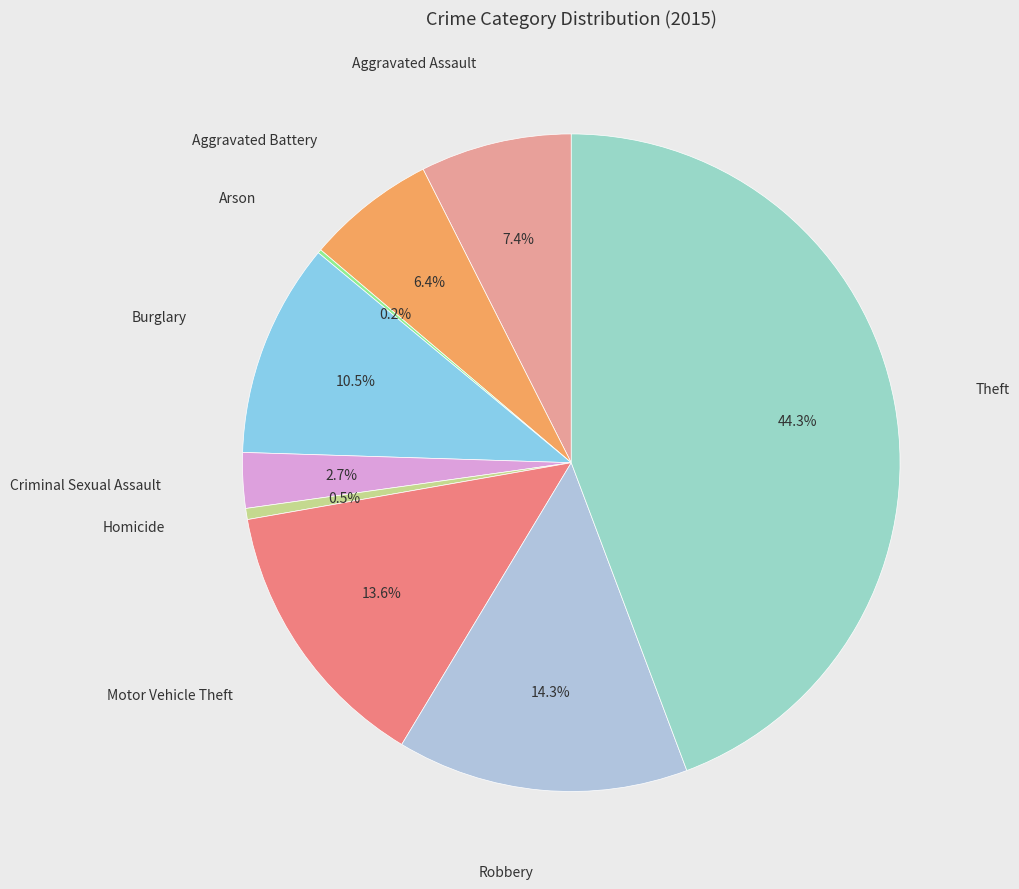

How many slices are in this pie chart?

9